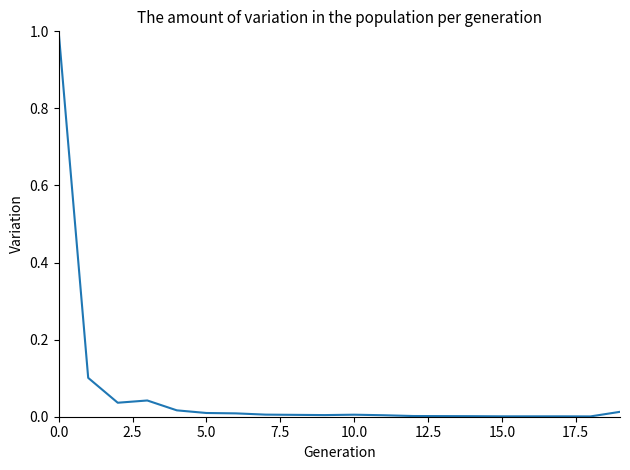

What is the difference between the maximum and minimum values?

1.0